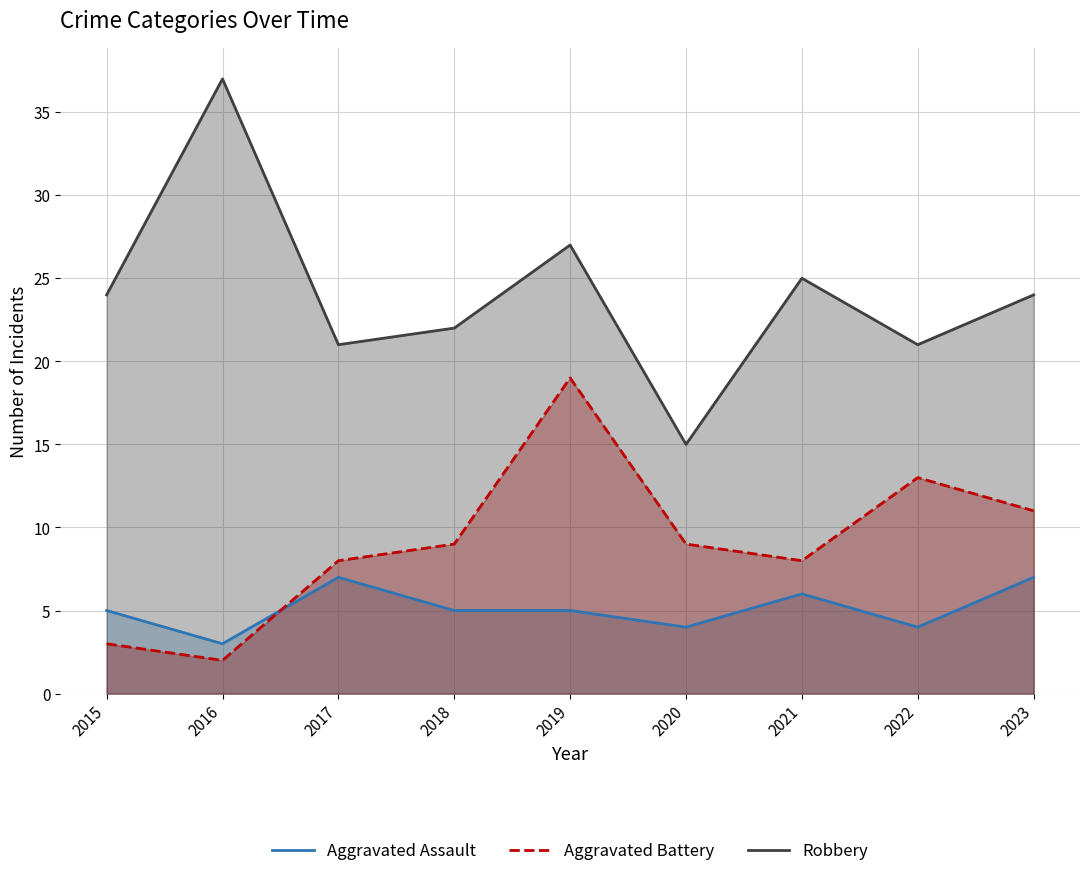

How many intersections are there between Aggravated Battery and Aggravated Assault?

1